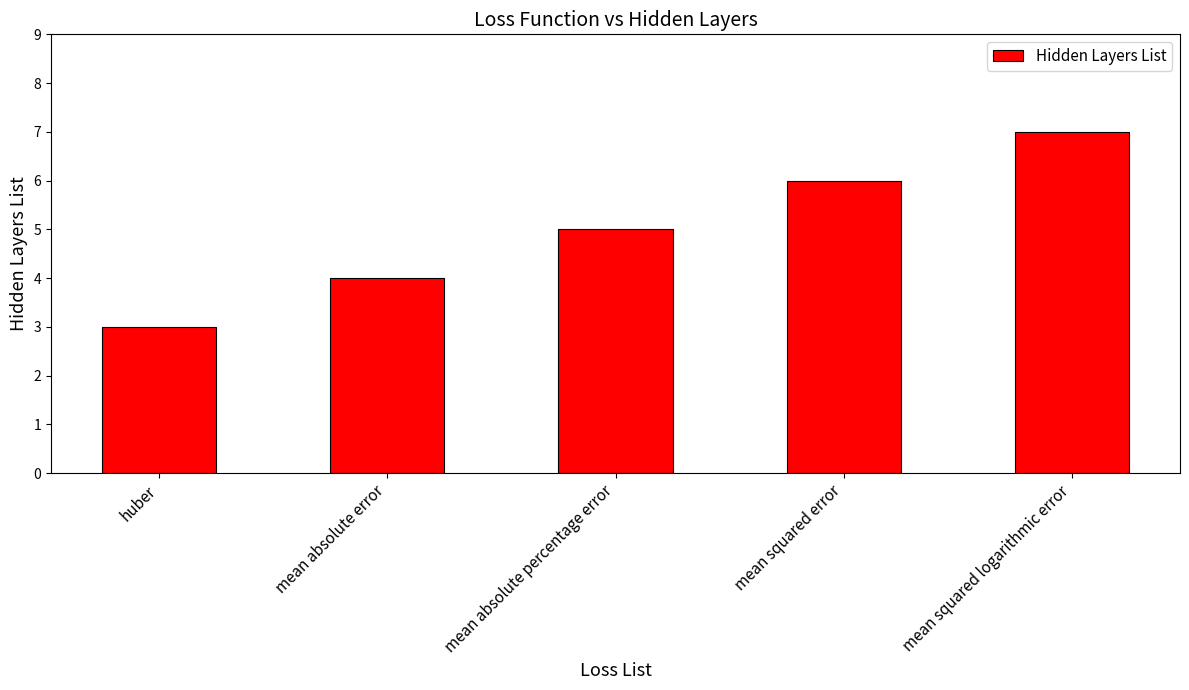

How many bars are there in total?

5